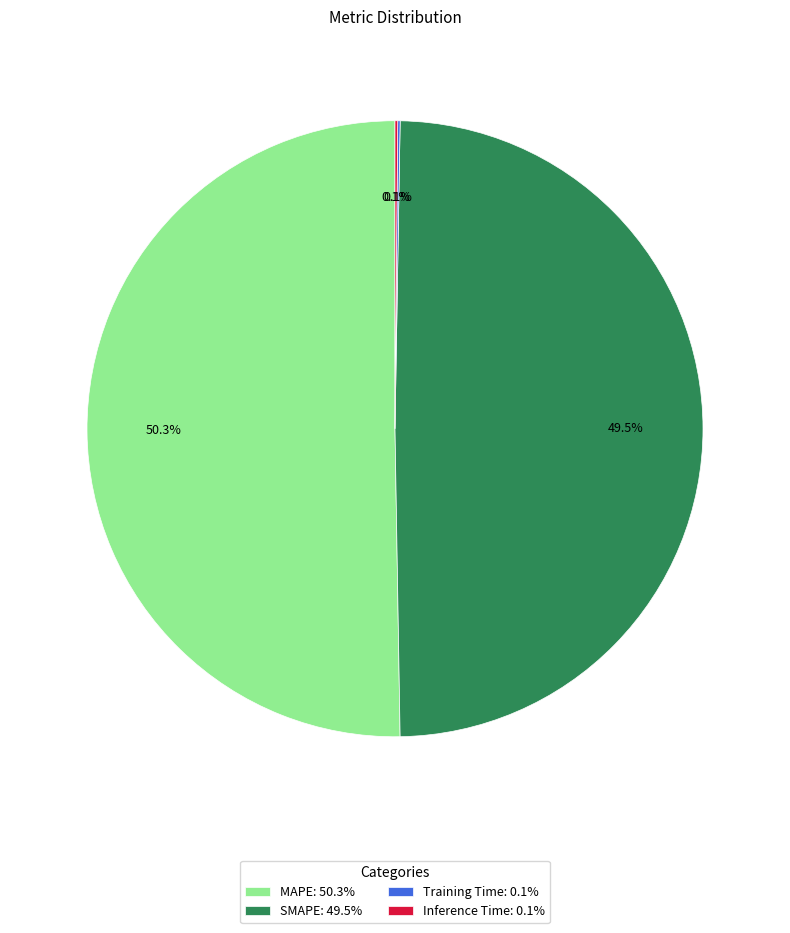

Which has a higher value, SMAPE: 49.5% or MAPE: 50.3%?

MAPE: 50.3%